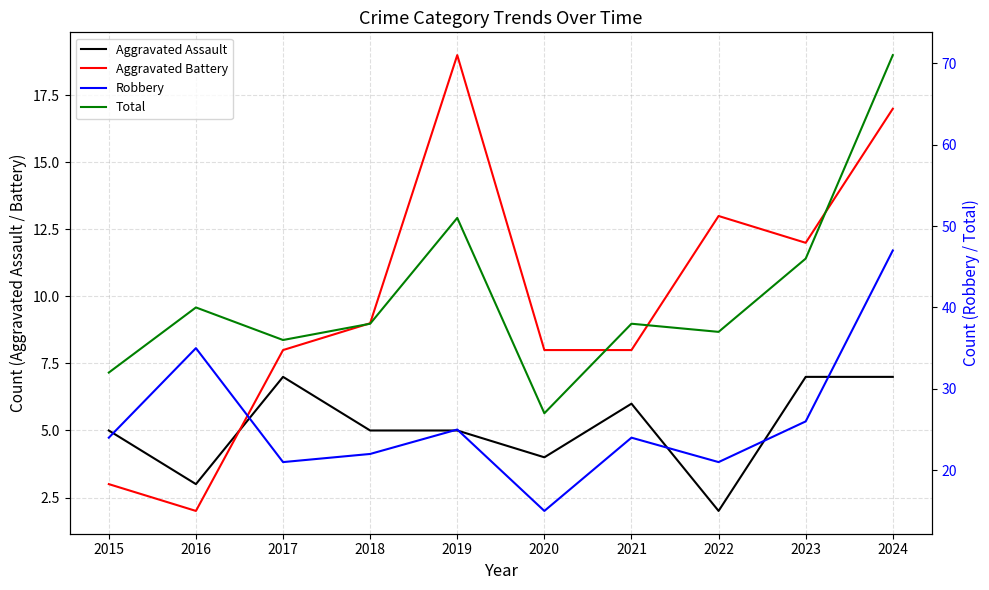

What is the difference between the maximum and second lowest values in the Total series?

39